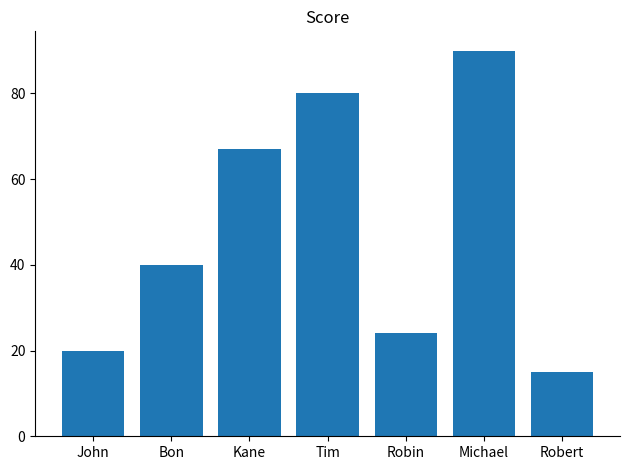

Are the bars horizontal?

No